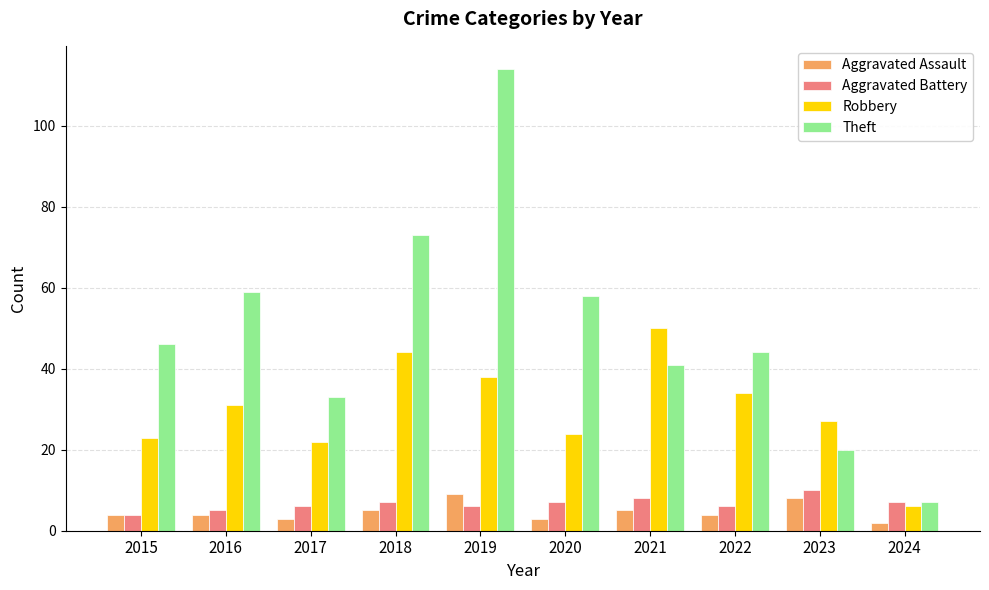

What is the sum of the Theft values at 2016 and 2021?

100